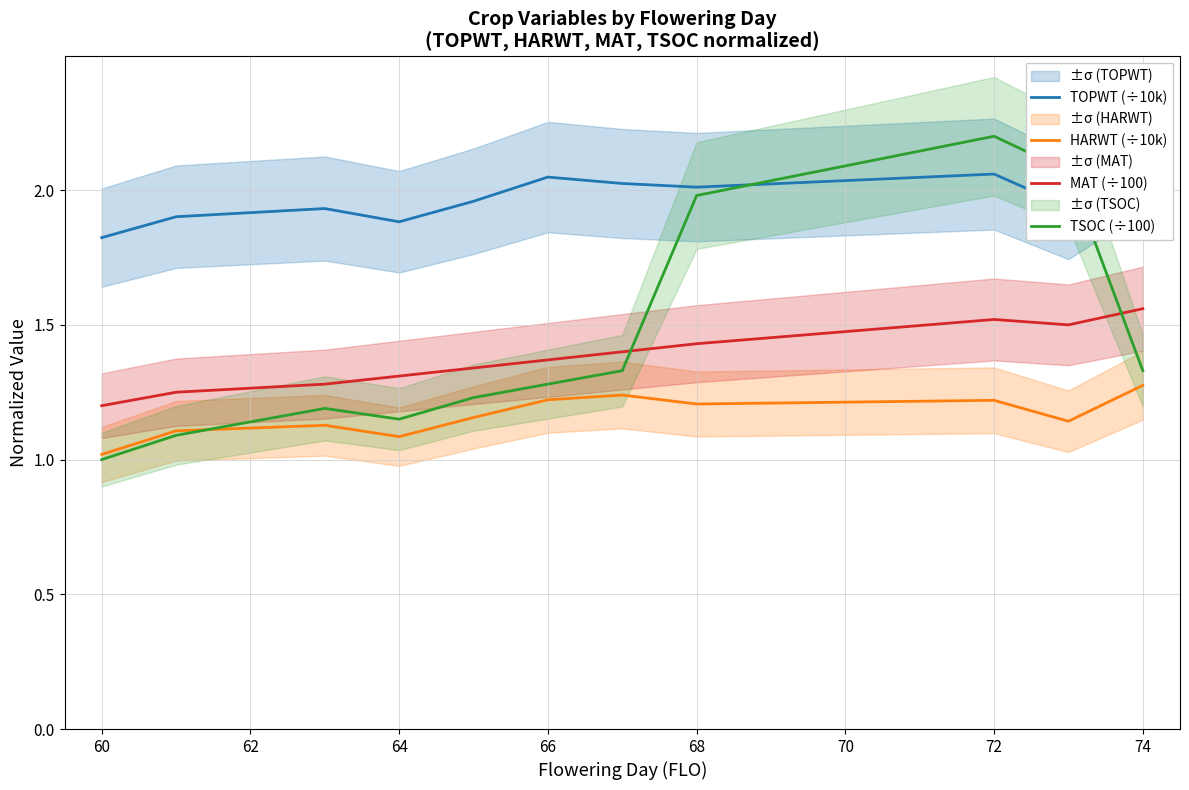

True or false: HARWT (÷10k) and TOPWT (÷10k) cross at least once.

False